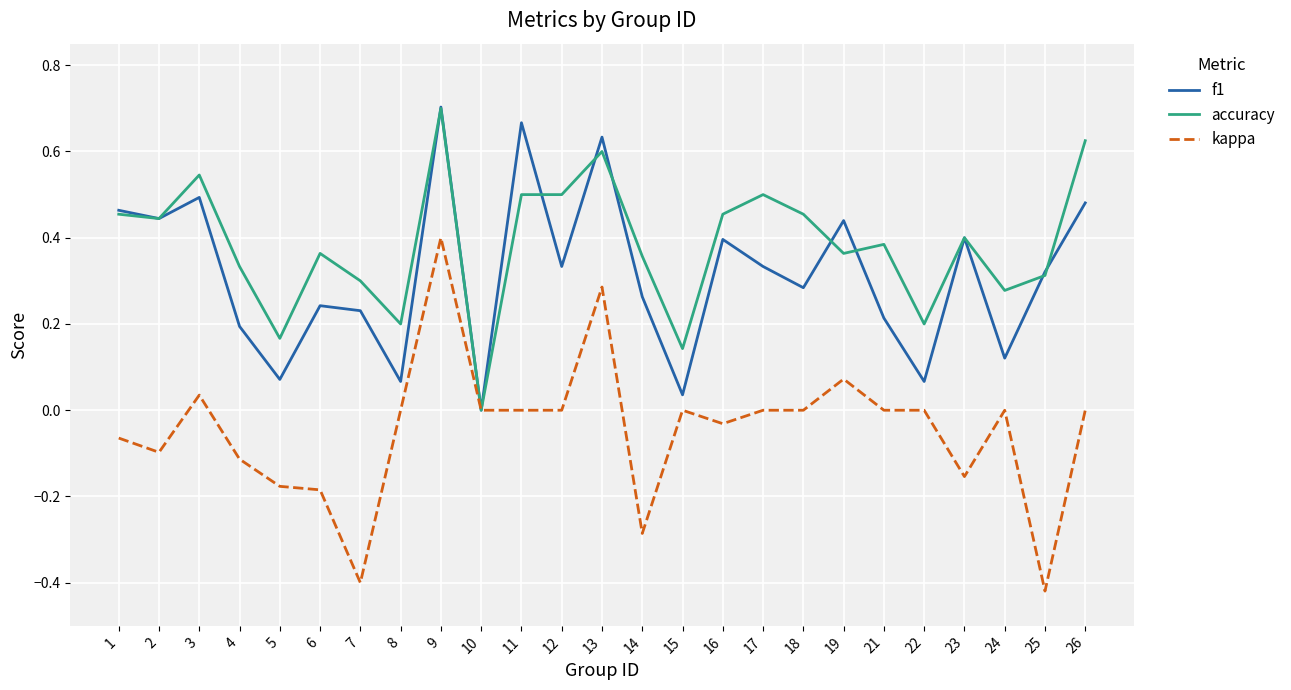

Rank the series at 8 from highest to lowest value.

accuracy, f1, kappa